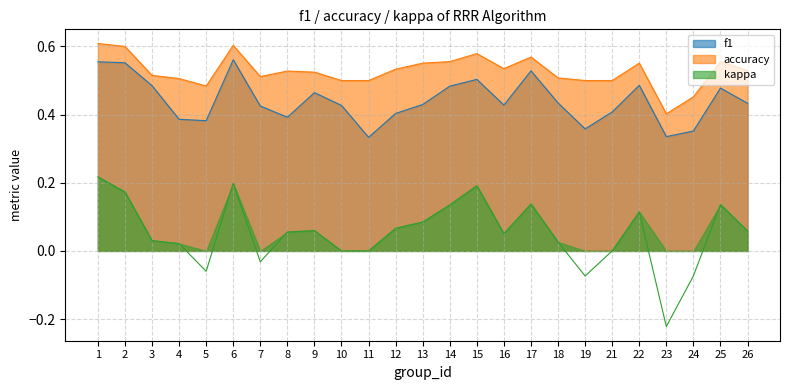

At 11, list the series in order from largest to smallest.

accuracy, f1, kappa